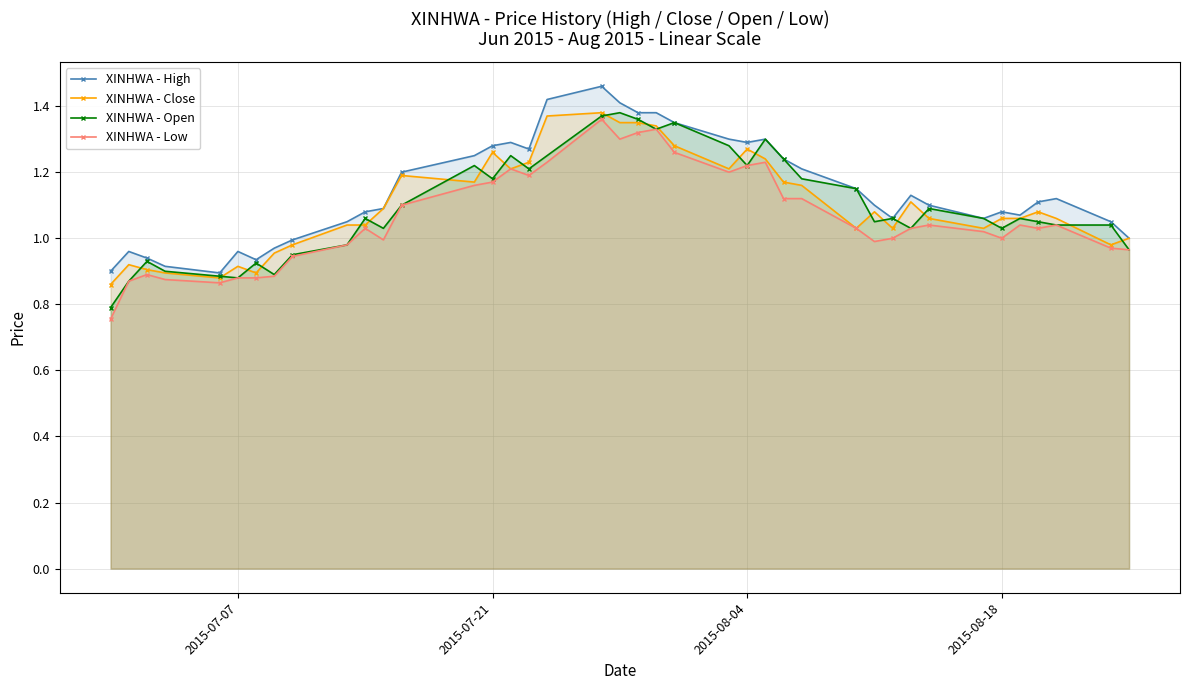

True or false: XINHWA - Close has more than 0 interior local peaks.

True